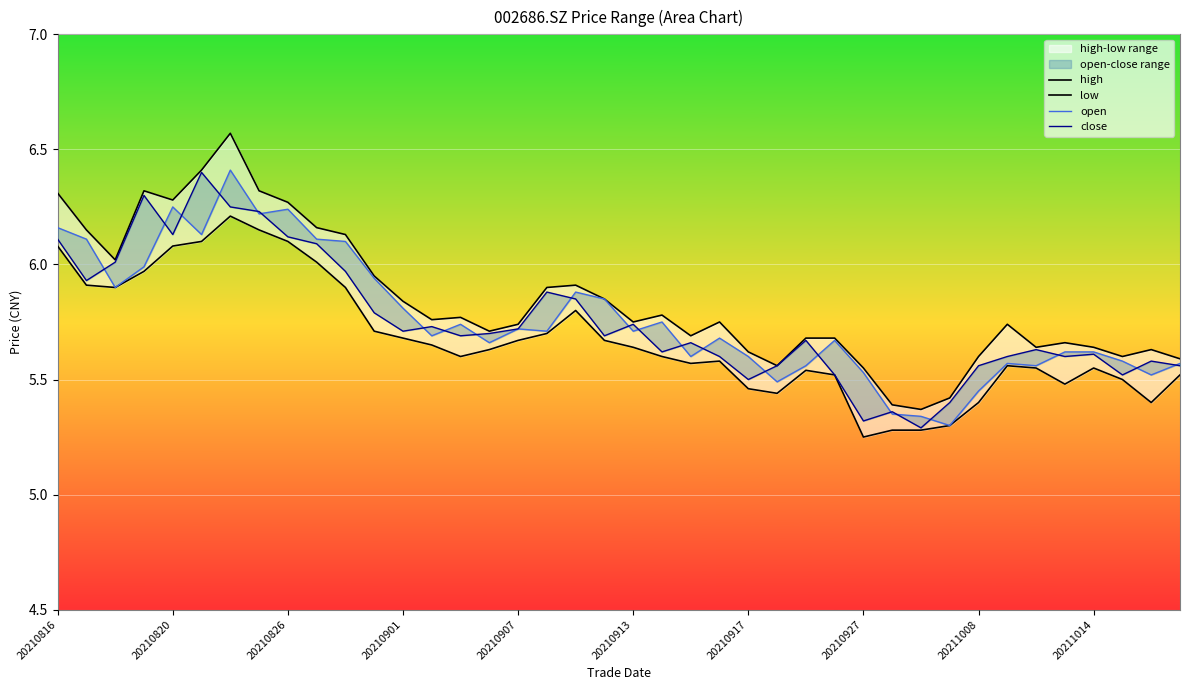

What is the sum of the high values at 39 and 19?

11.4